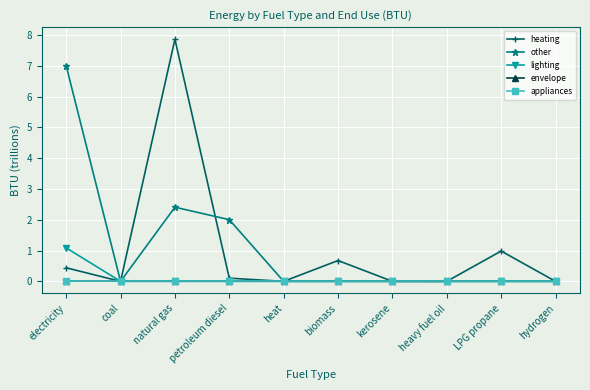

Between petroleum diesel and LPG propane, which is larger?

LPG propane